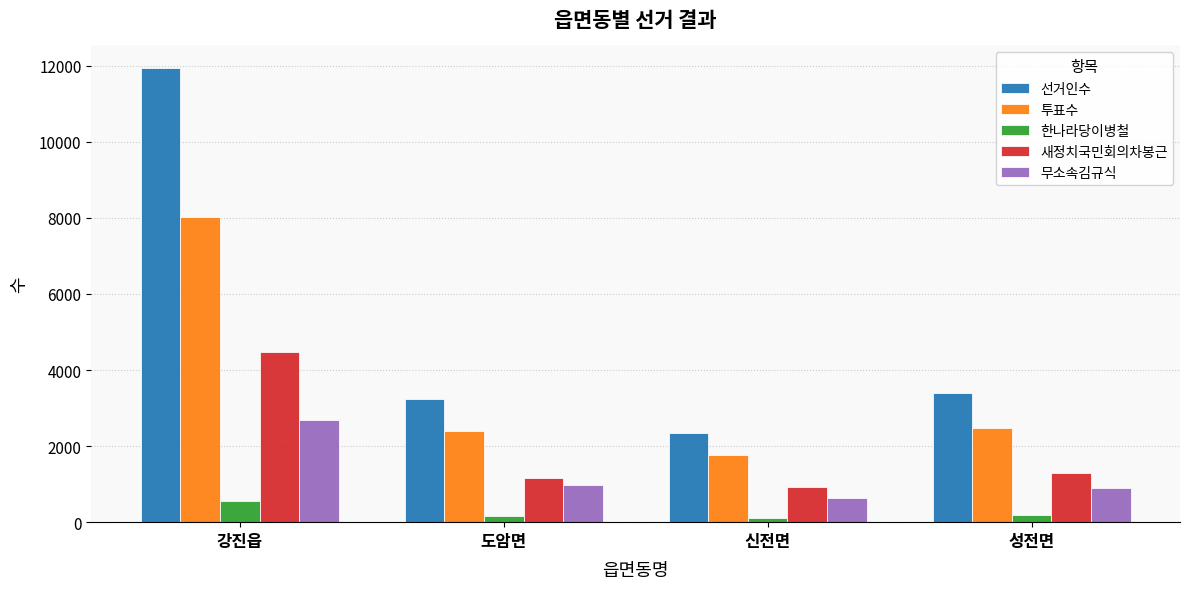

What is the lowest value of the 무소속김규식 series?

638